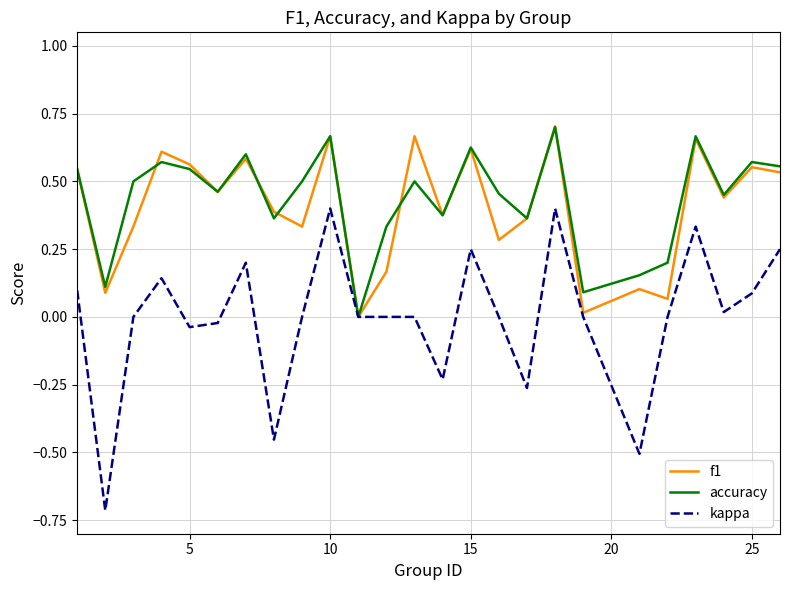

What is the smallest value displayed?

-0.7